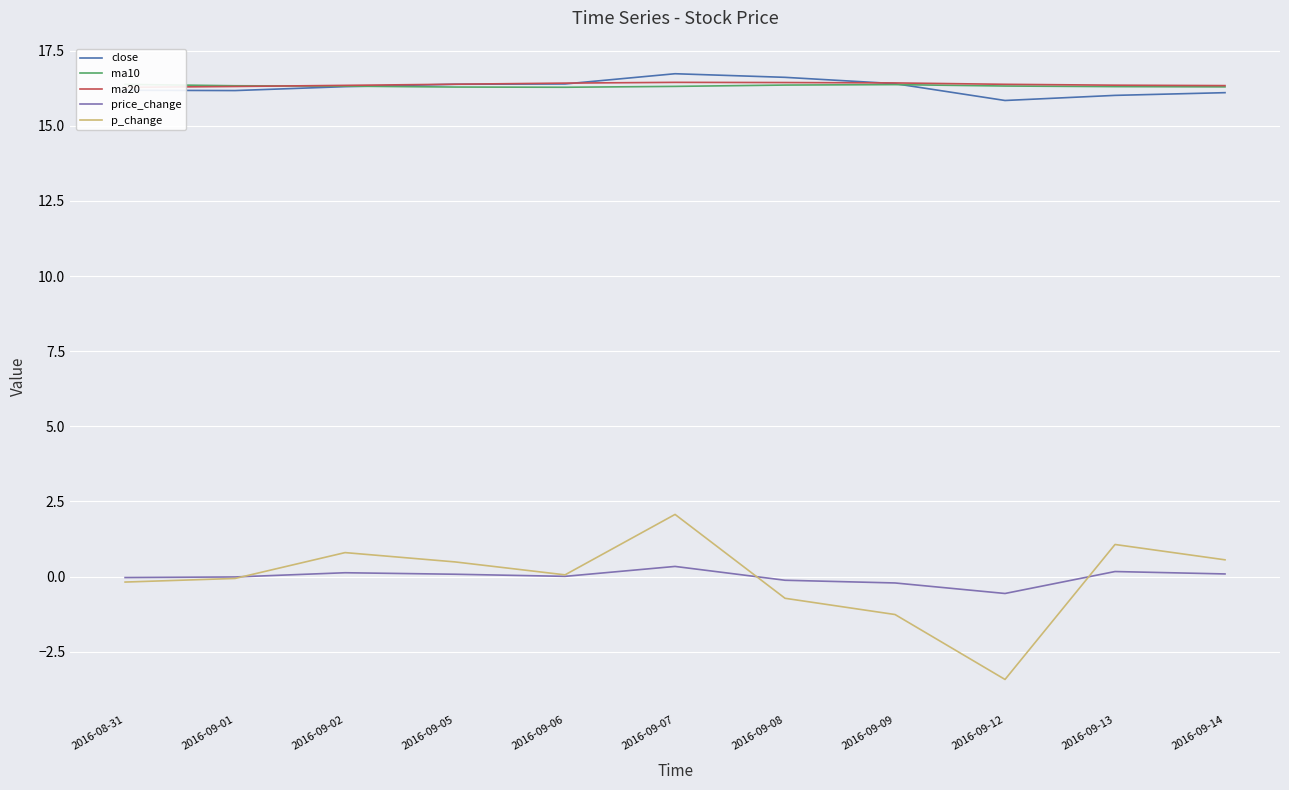

True or false: price_change and ma20 cross at least once.

False